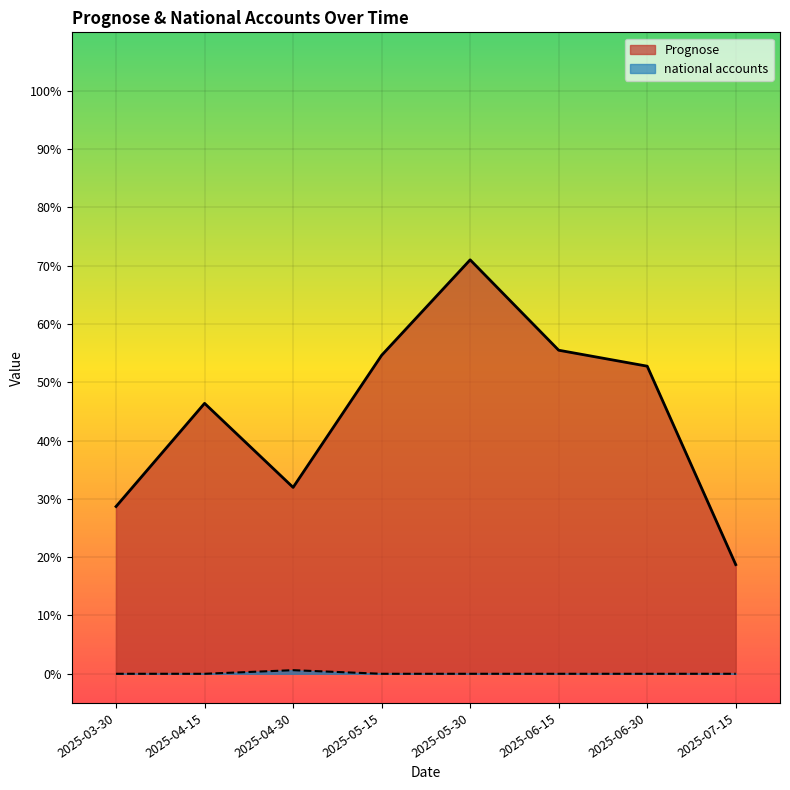

The value of national accounts at 2025-06-30 is -0.0. True or false?

False